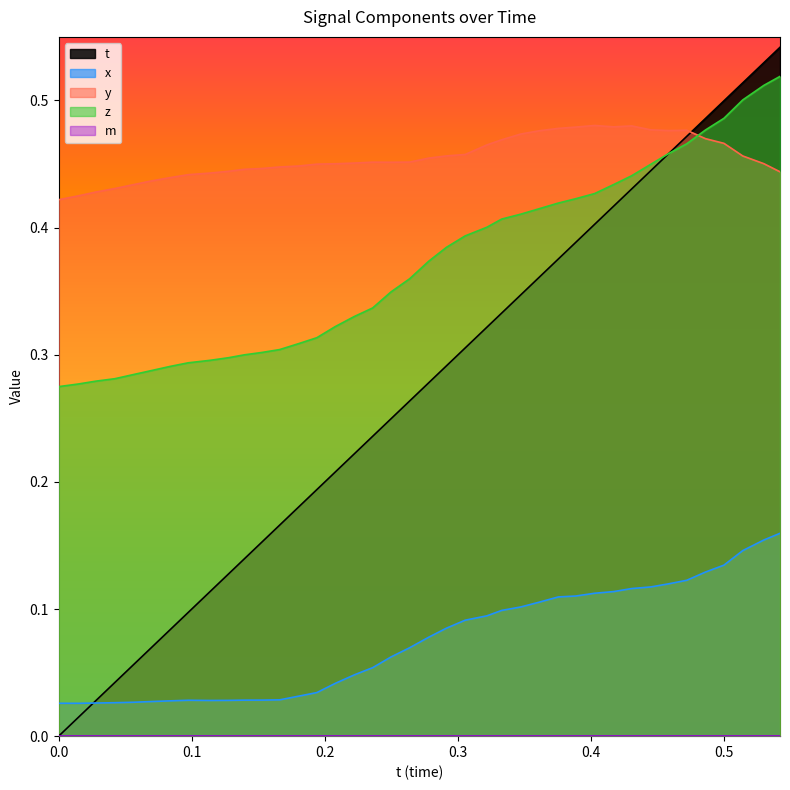

True or false: z has more than 0 interior local peaks.

False